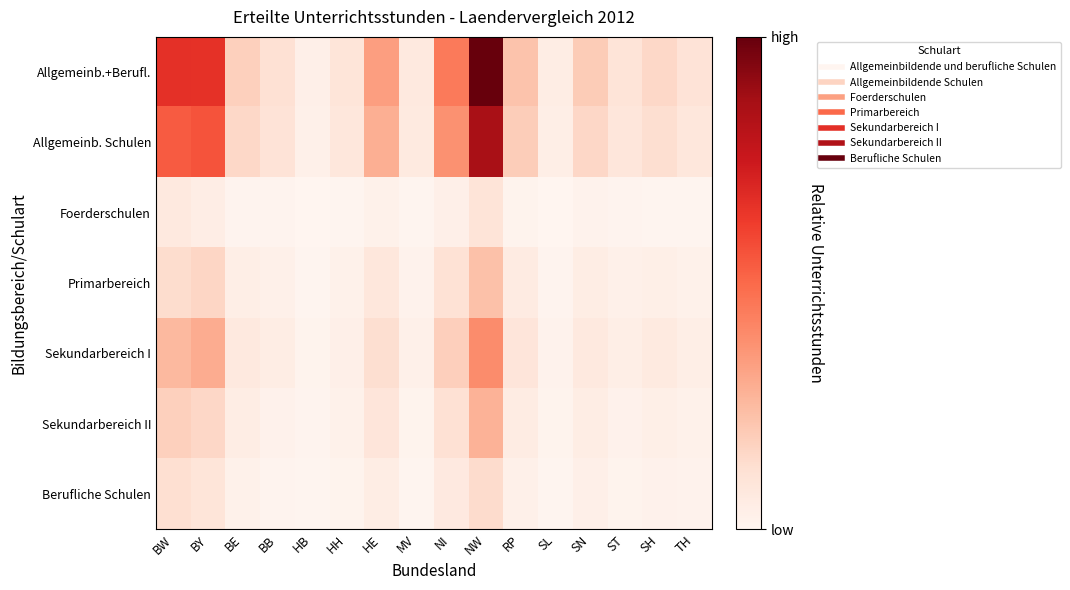

Which series has the largest total across all categories?

Allgemeinb.+Berufl.